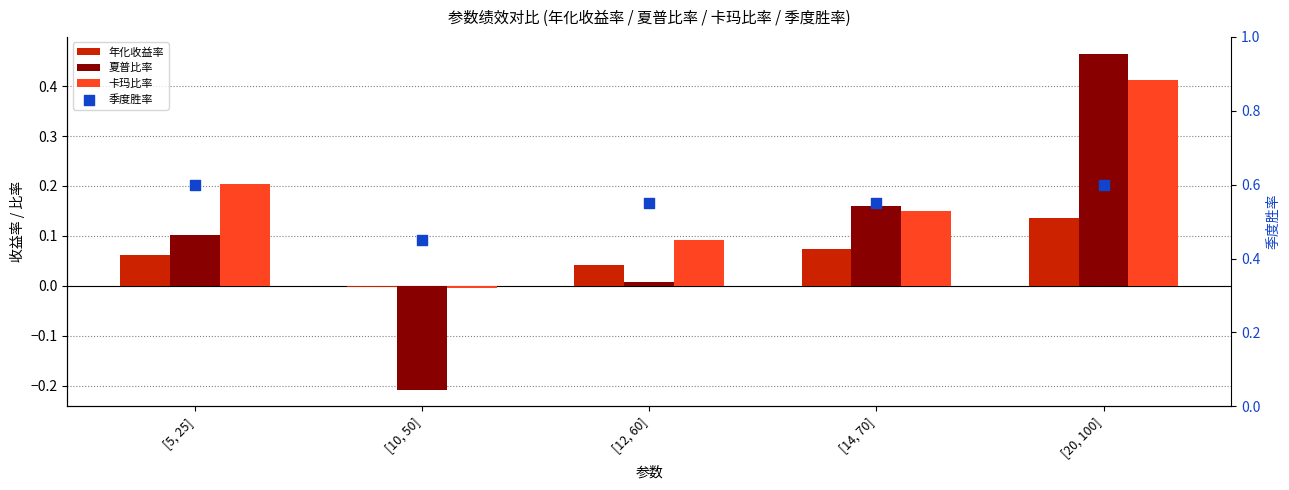

What are all the series names shown in the legend?

年化收益率, 夏普比率, 卡玛比率, 季度胜率